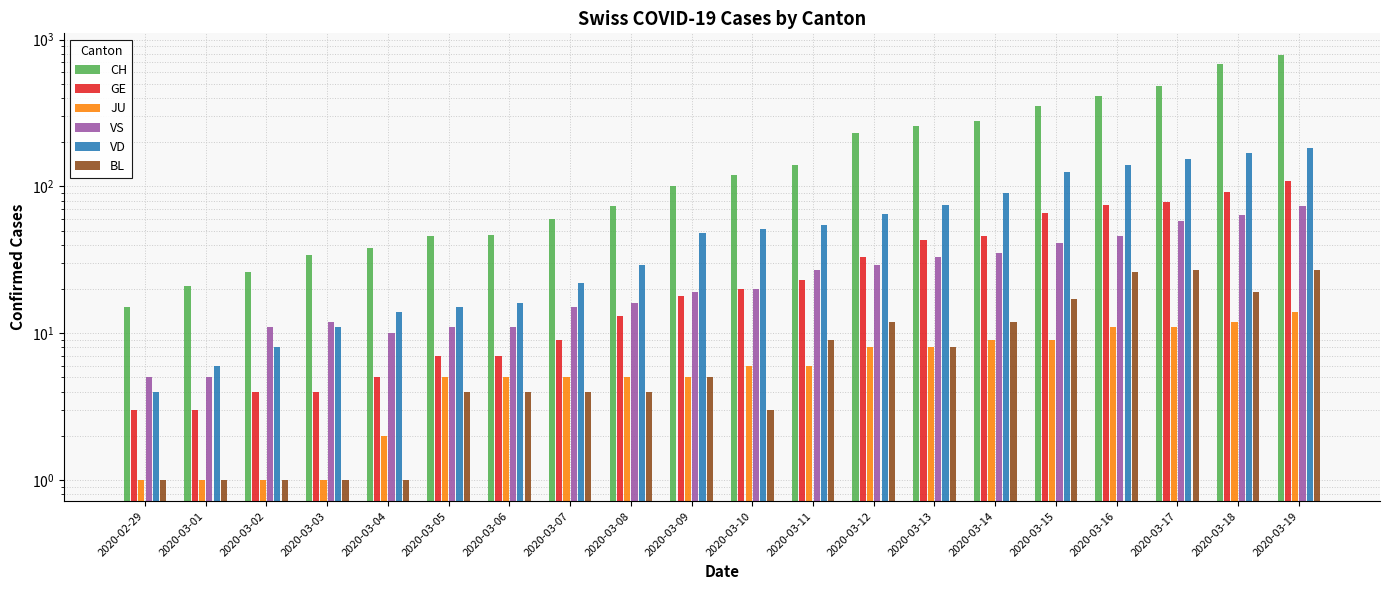

What is the total value across all series at 2020-03-11?

261